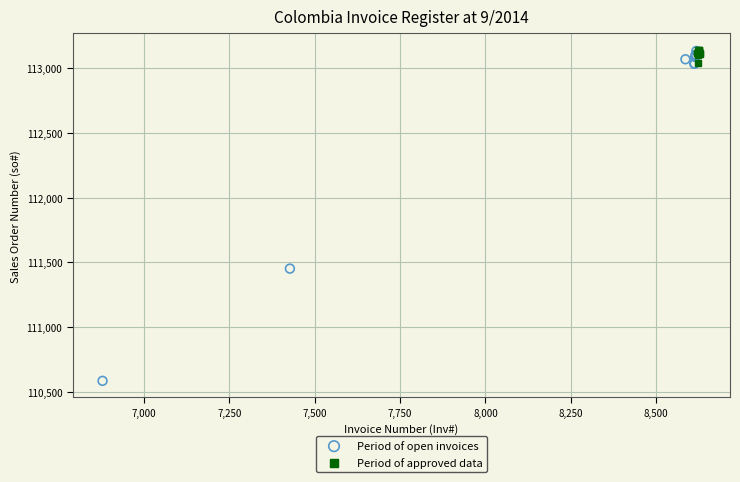

Which series reaches the minimum Y coordinate?

Period of open invoices